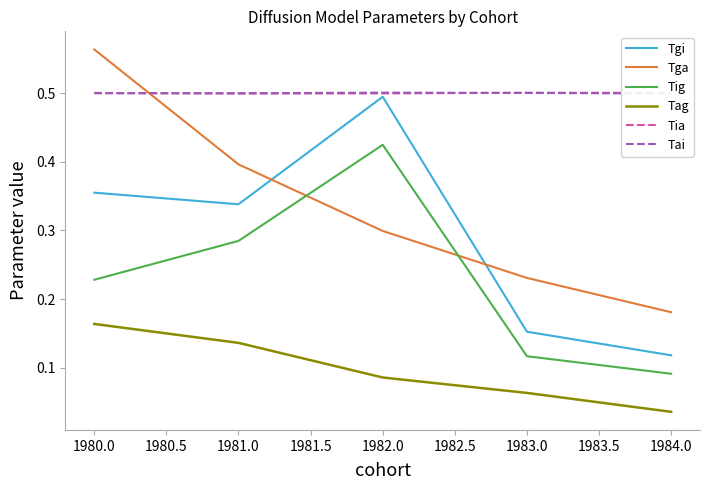

Rank the categories by Tgi value from lowest to highest.

1984.0, 1983.0, 1981.0, 1980.0, 1982.0